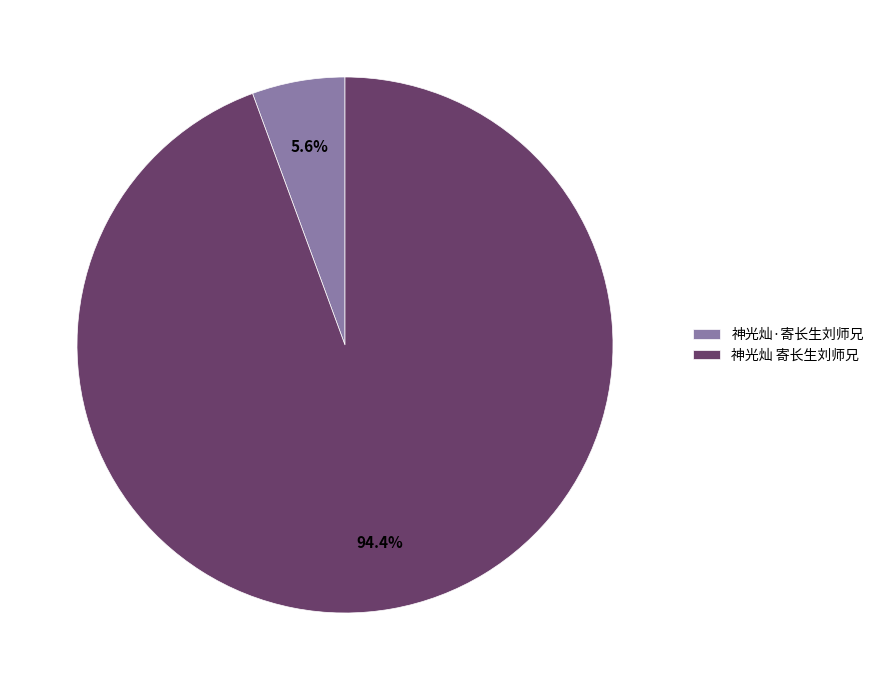

What is the majority slice?

神光灿 寄长生刘师兄